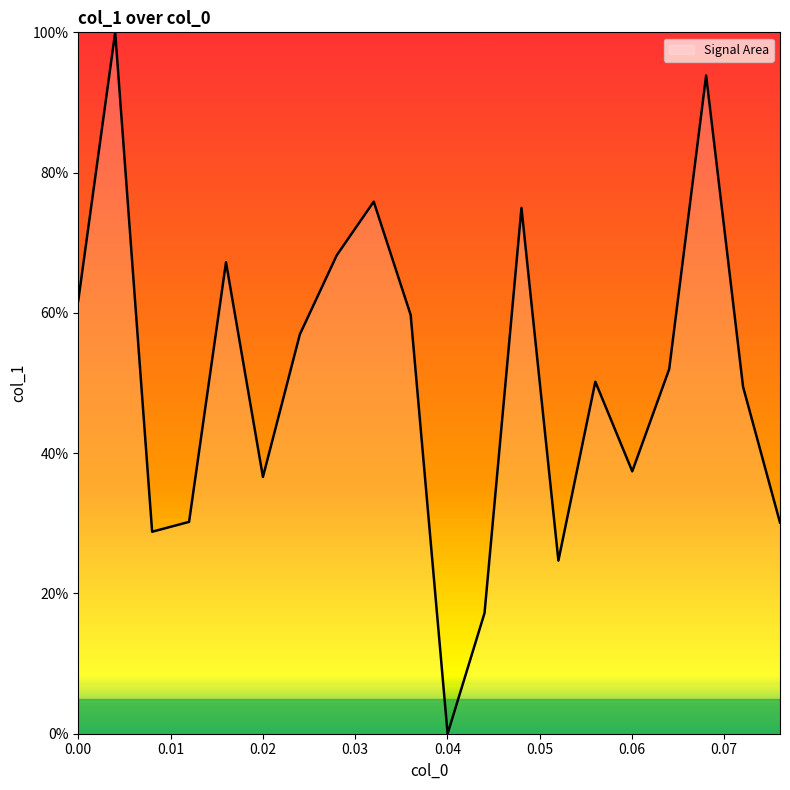

What is the difference between the maximum and minimum values?

100.0